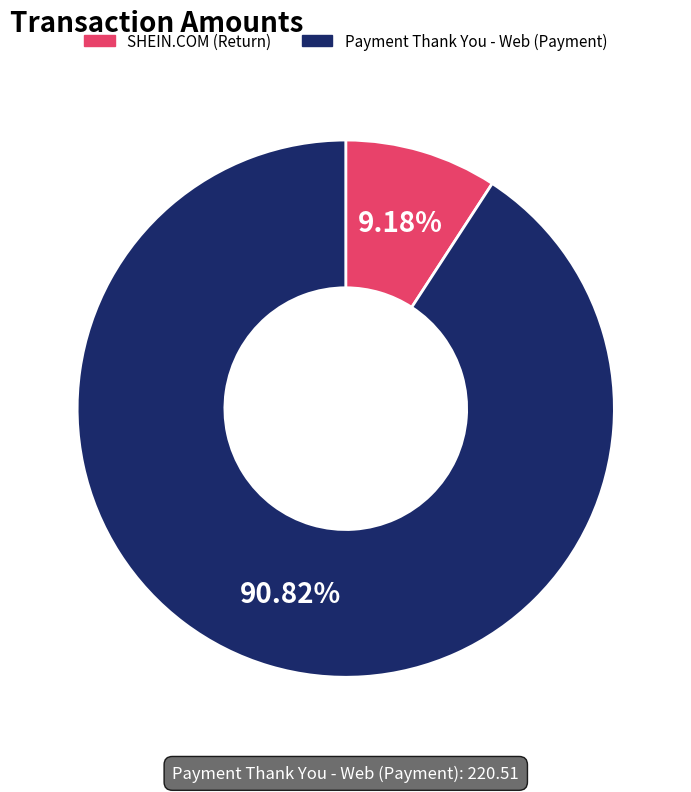

To the nearest percent, what is the average slice percentage?

50%